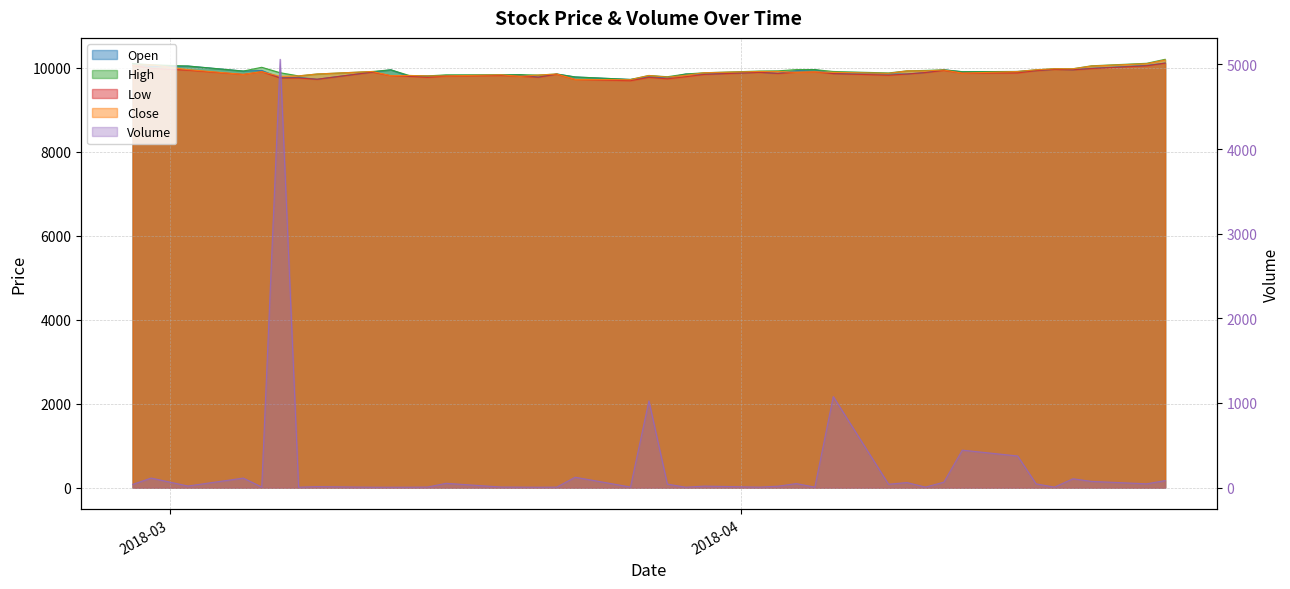

At how many categories does at least one series exceed 5154?

40